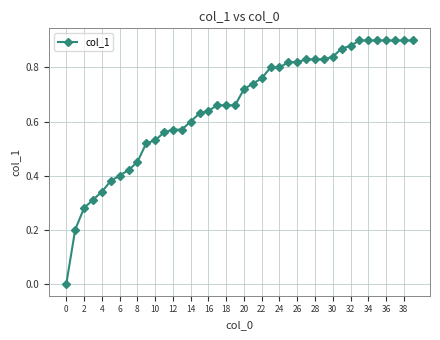

What is the sum of all values?

26.2